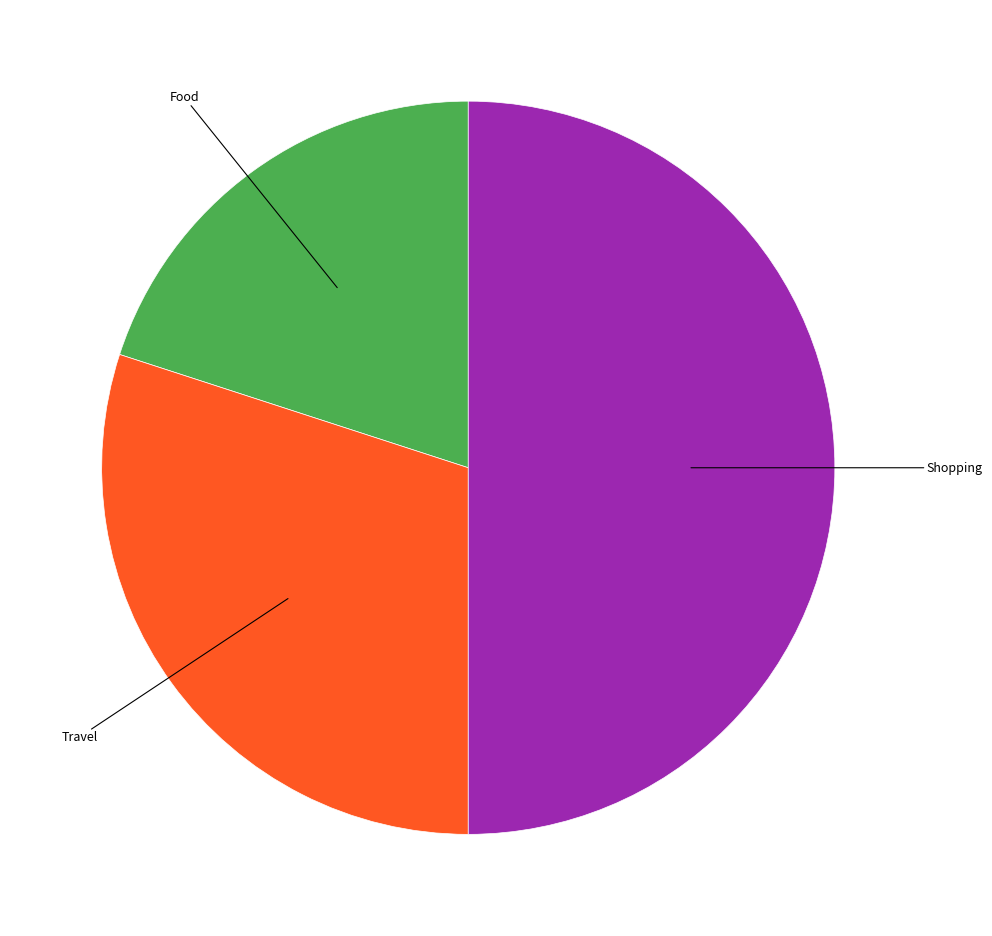

Approximately how many times larger is the value at Food compared to Travel?

0.7